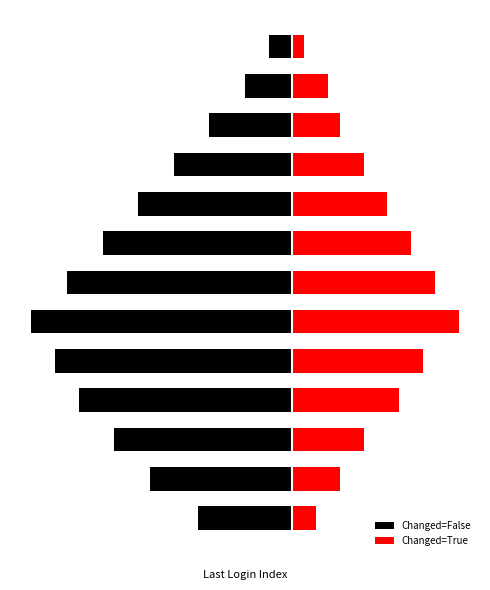

What are all the series names shown in the legend?

Changed=False, Changed=True